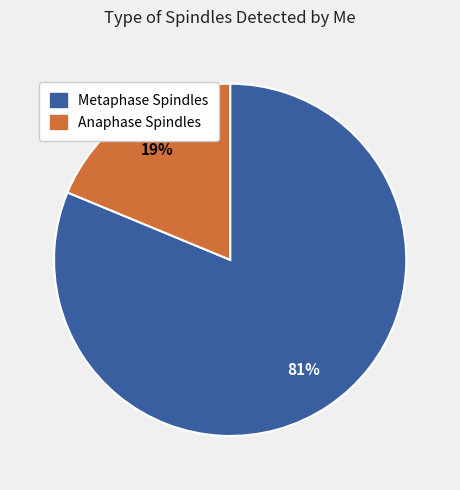

True or false: Anaphase Spindles accounts for 12% of the total.

False